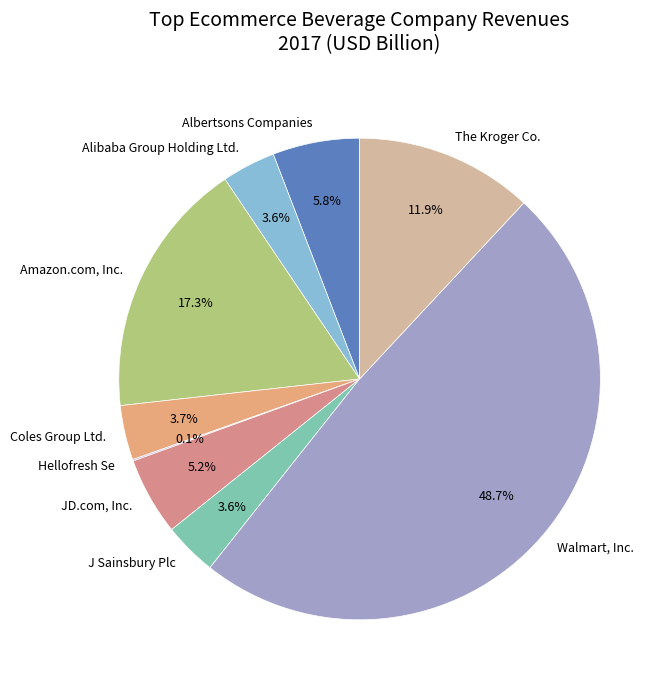

To the nearest percent, what is the average slice percentage?

11%